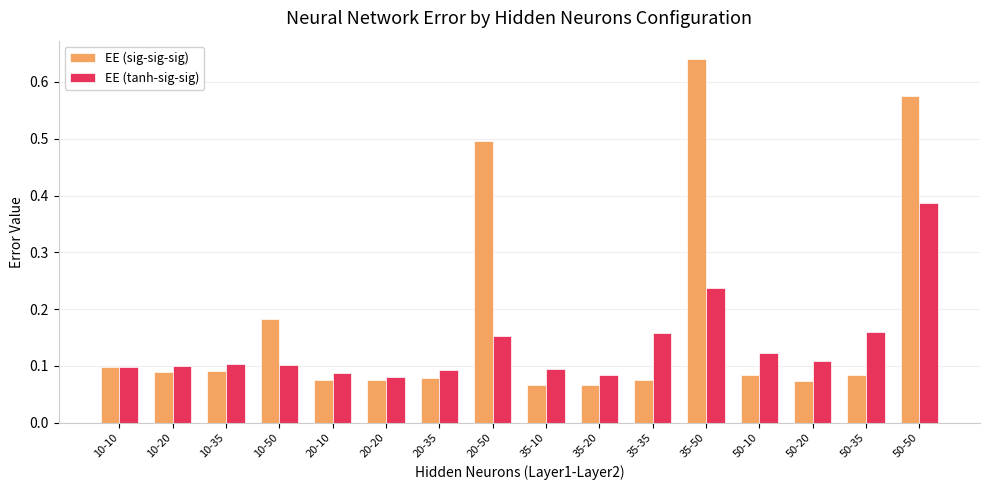

At which category is the sum across all series the highest?

50-50